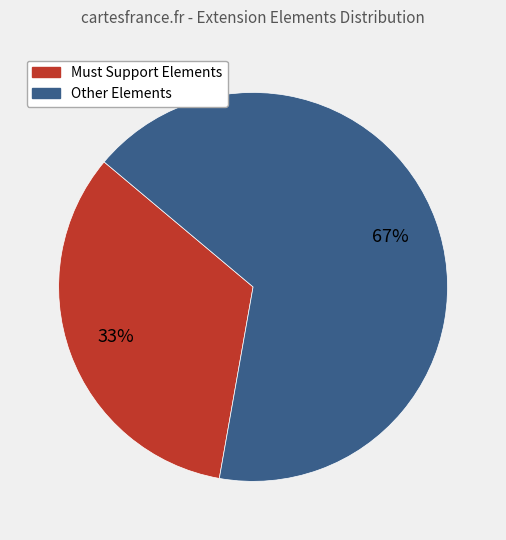

To the nearest percent, what is the average slice percentage?

50%